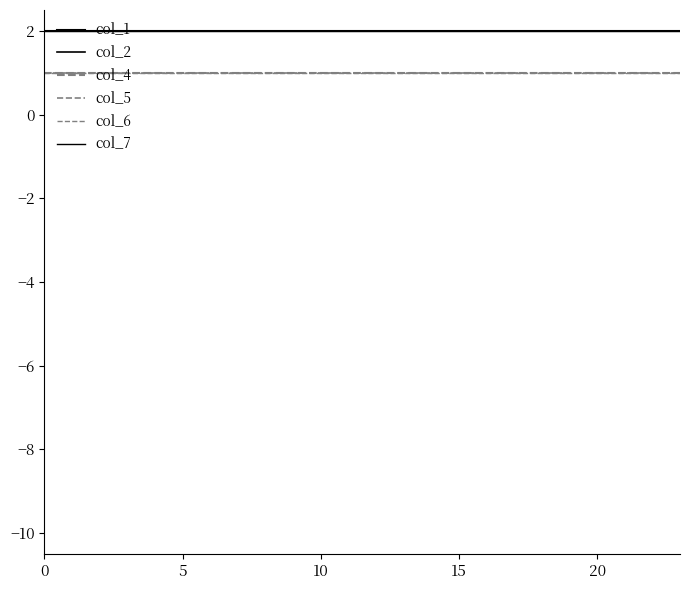

Reading right to left, transcribe all the data shown in this chart.

col_1: 2	2	2	2	2	2	2	2	2	2	2	2	2	2	2	2	2	2	2	2	2	2	2	2
col_2: 2	2	2	2	2	2	2	2	2	2	2	2	2	2	2	2	2	2	2	2	2	2	2	2
col_4: 1	1	1	1	1	1	1	1	1	1	1	1	1	1	1	1	1	1	1	1	1	1	1	1
col_5: 1	1	1	1	1	1	1	1	1	1	1	1	1	1	1	1	1	1	1	1	1	1	1	1
col_6: 1	1	1	1	1	1	1	1	1	1	1	1	1	1	1	1	1	1	1	1	1	1	1	1
col_7: 2	2	2	2	2	2	2	2	2	2	2	2	2	2	2	2	2	2	2	2	2	2	2	2